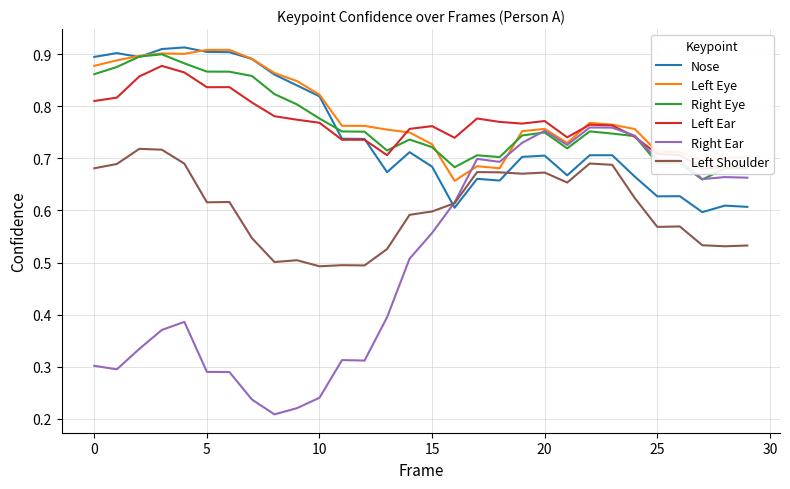

True or false: Left Eye has a value of 0.5 at 12.

False